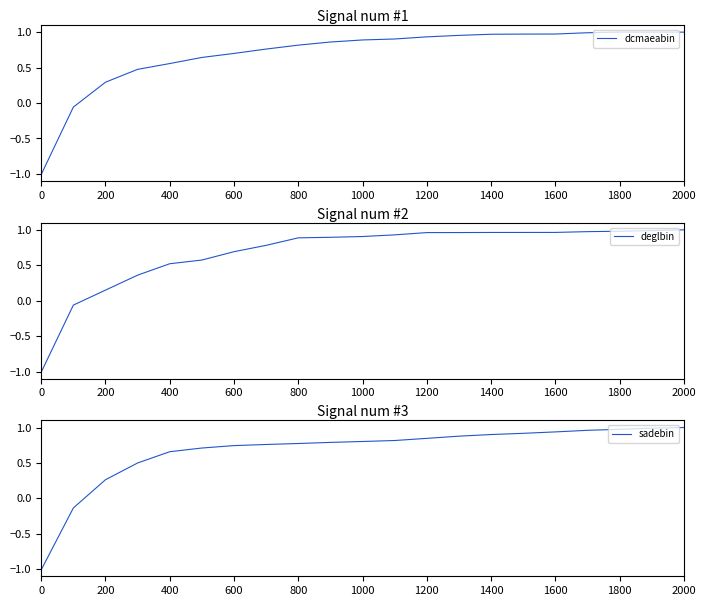

Which series has the largest total across all categories?

dcmaeabin